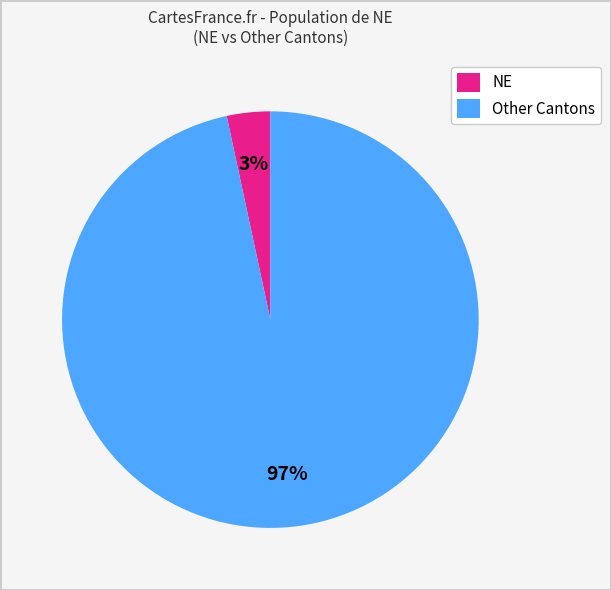

Rank the categories by value from highest to lowest.

Other Cantons, NE